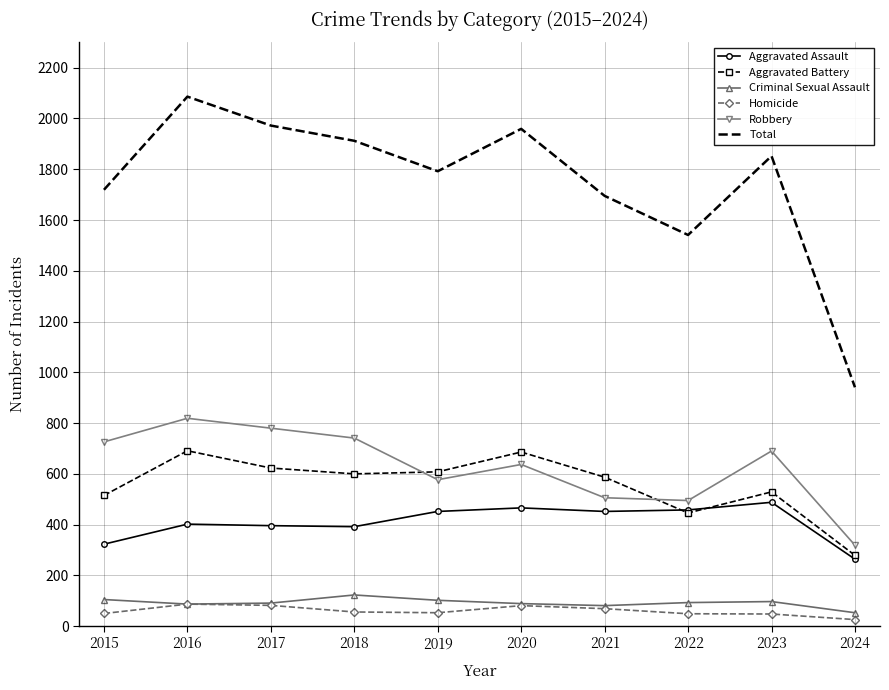

The value of Aggravated Assault at 2015 is 323. True or false?

True